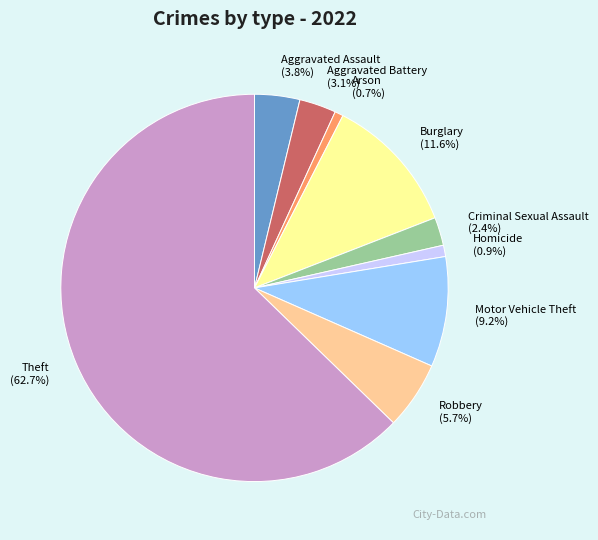

To the nearest percent, what is the combined percentage of Homicide and Theft?

64%